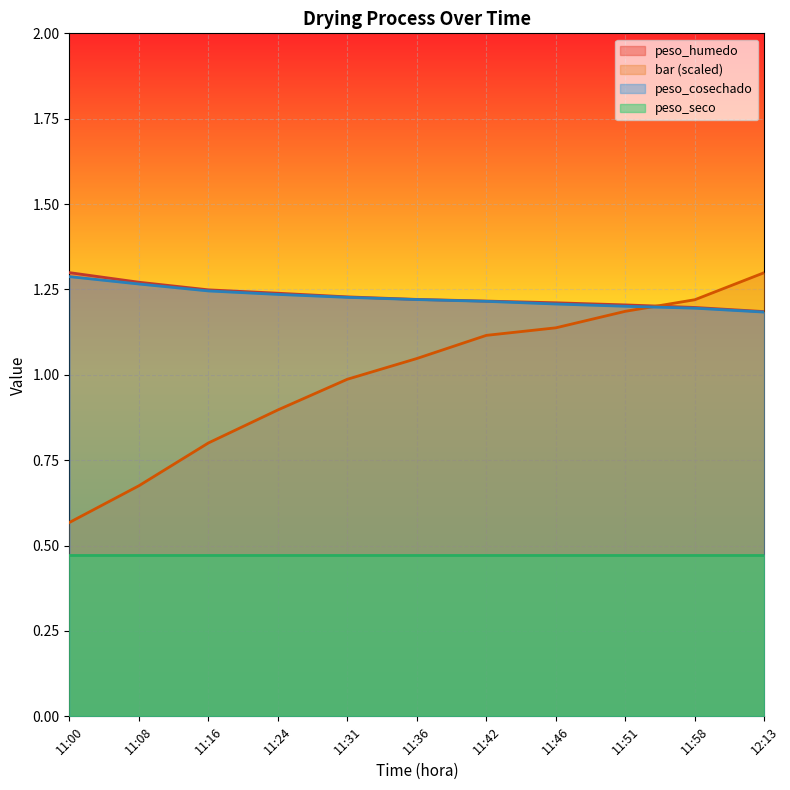

True or false: peso_cosechado has a value of 2.0 at 12:13.

False